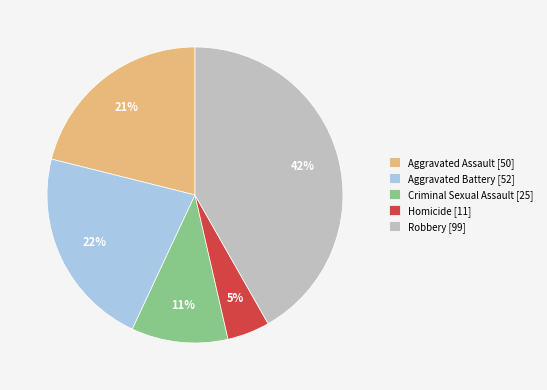

Which slice is the smallest?

Homicide